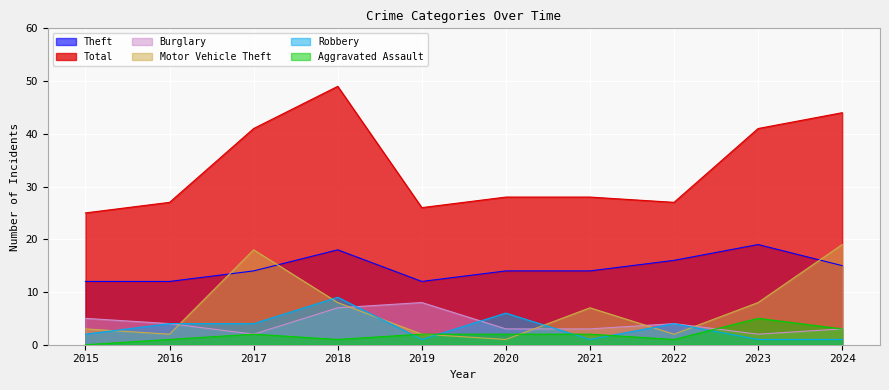

At which label is Theft closest to 15?

2024